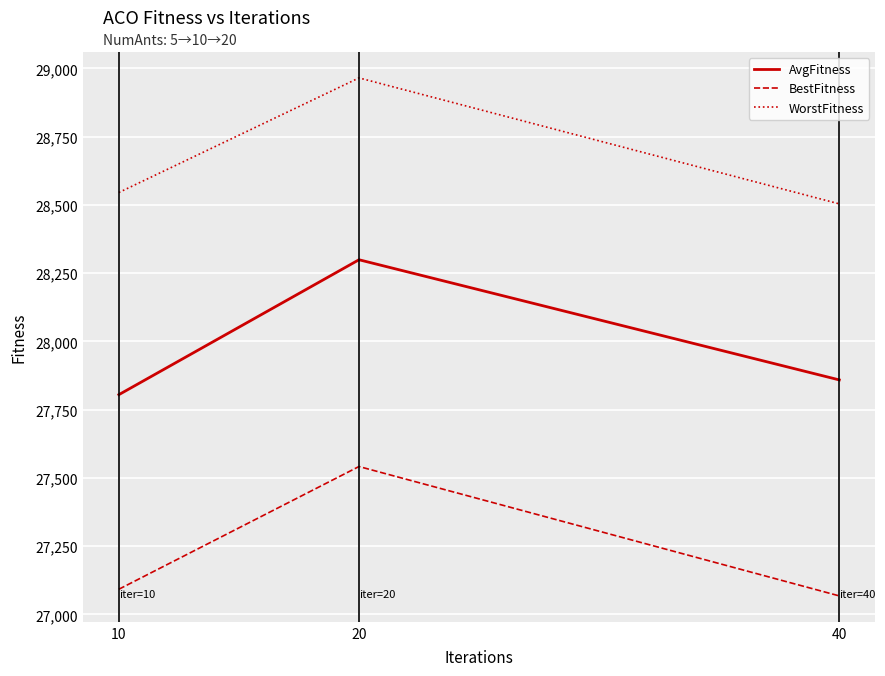

Reading left to right, transcribe all the data shown in this chart.

AvgFitness: 10=27804.6	20=28298.9	40=27858.7
BestFitness: 10=27091.8	20=27541.4	40=27067.4
WorstFitness: 10=28545.2	20=28965.1	40=28503.6